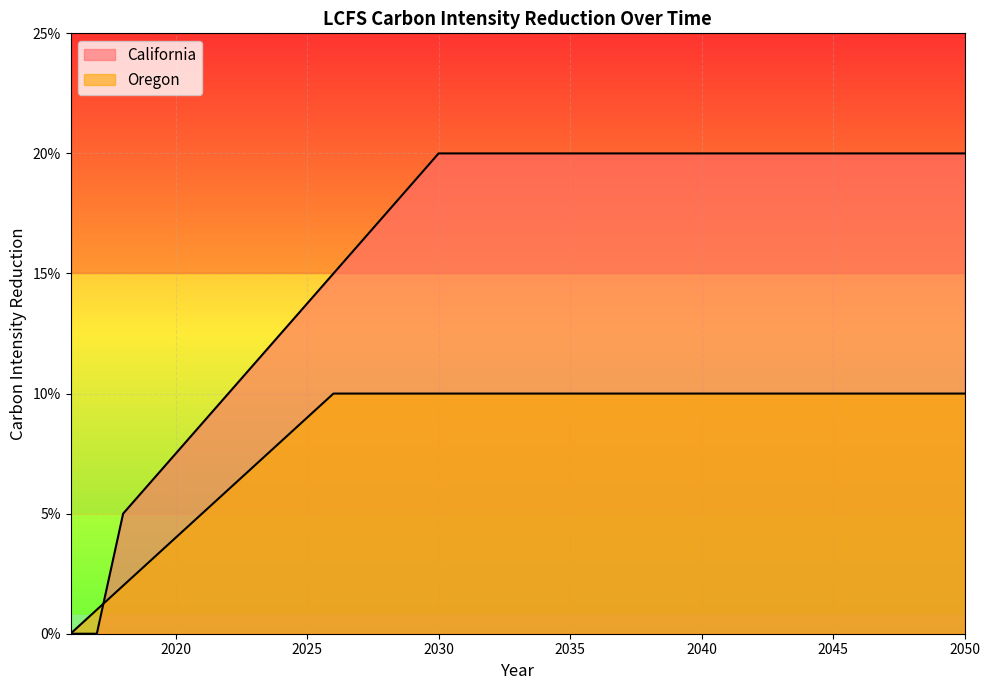

At which label does Oregon reach its peak?

2026